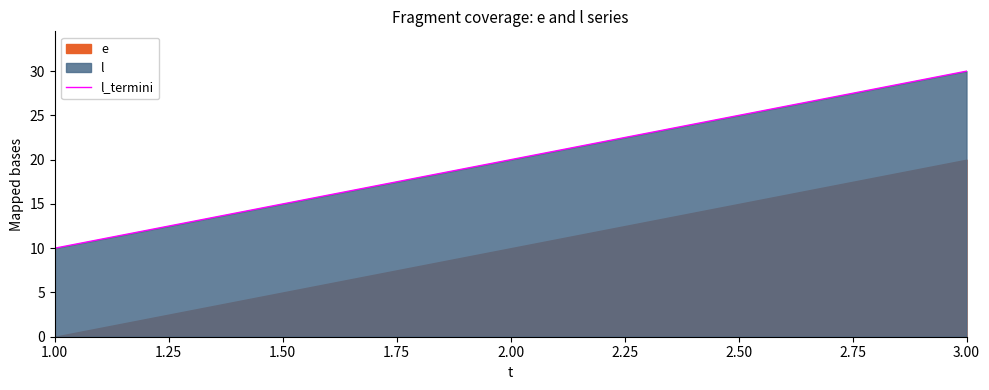

What is the difference between the maximum and second lowest values?

10